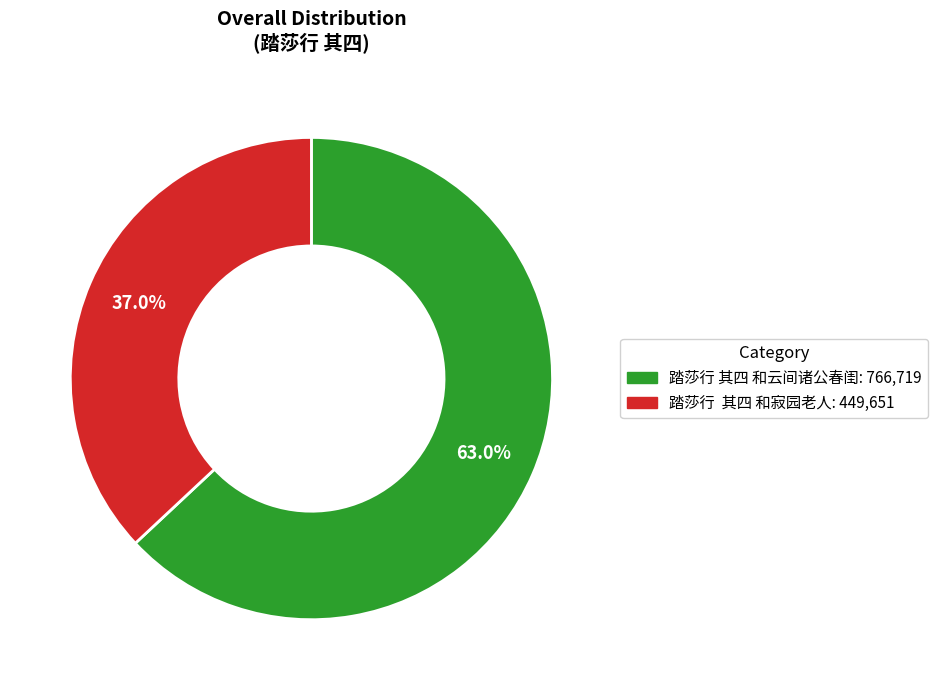

Between 踏莎行 其四 和云间诸公春闺 and 踏莎行 其四 和寂园老人, which is larger?

踏莎行 其四 和云间诸公春闺